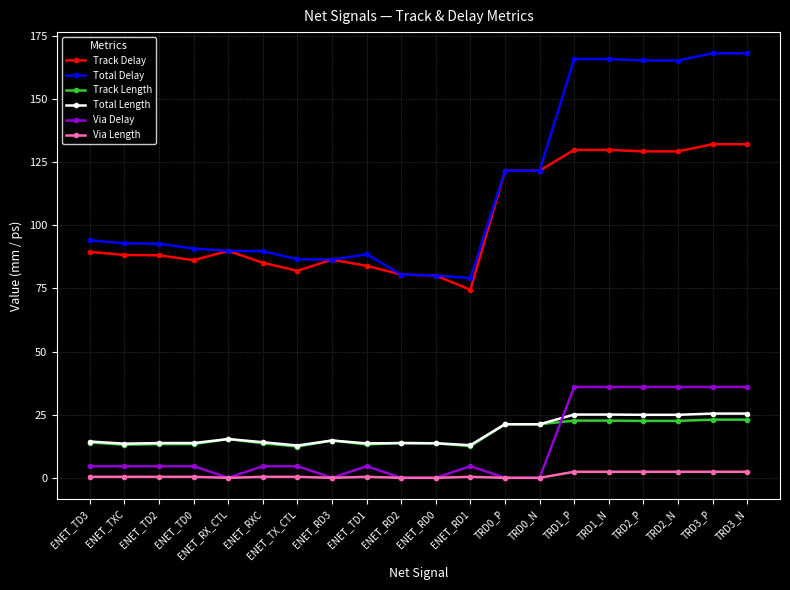

Where does the Via Delay series first go above 4?

ENET_TD3